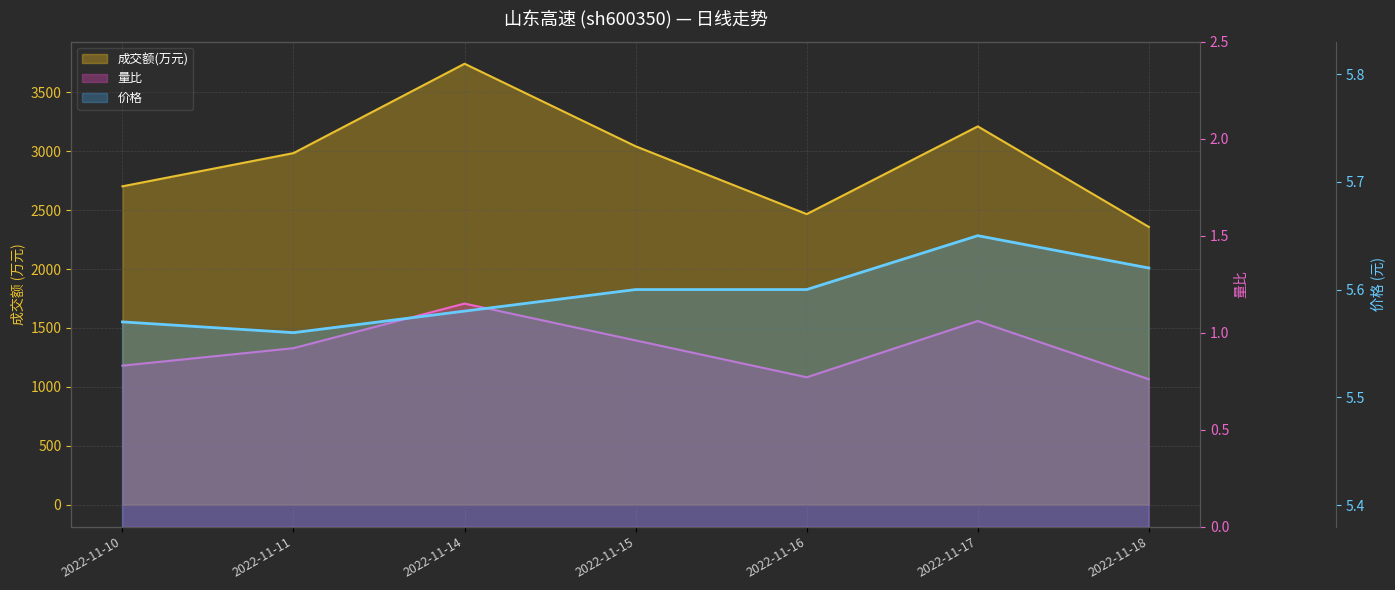

List the labels in order of 成交额(万元) value, smallest first.

2022-11-18, 2022-11-16, 2022-11-10, 2022-11-11, 2022-11-15, 2022-11-17, 2022-11-14